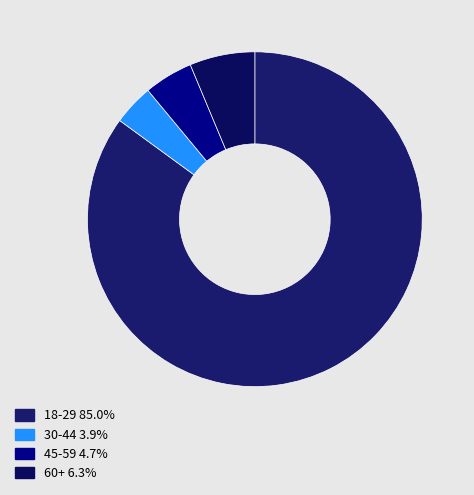

Is it true that 30-44 is 17% of the pie?

False